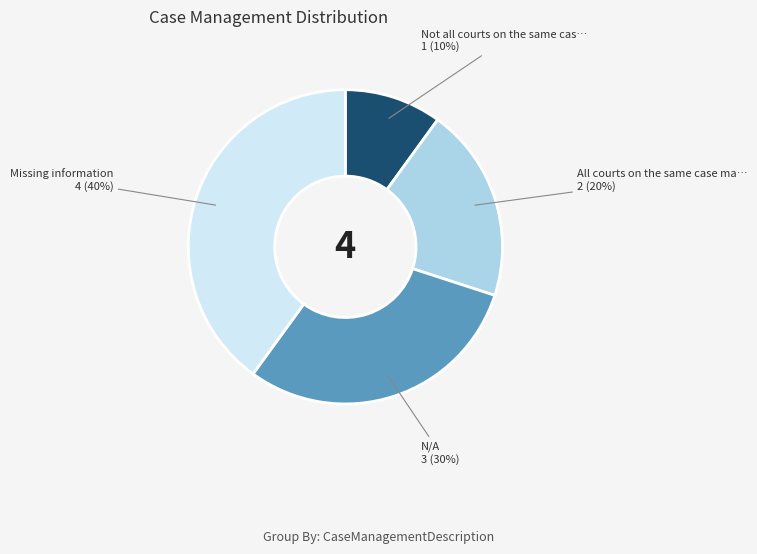

To the nearest percent, what is the difference between the largest and smallest slice percentages?

30%